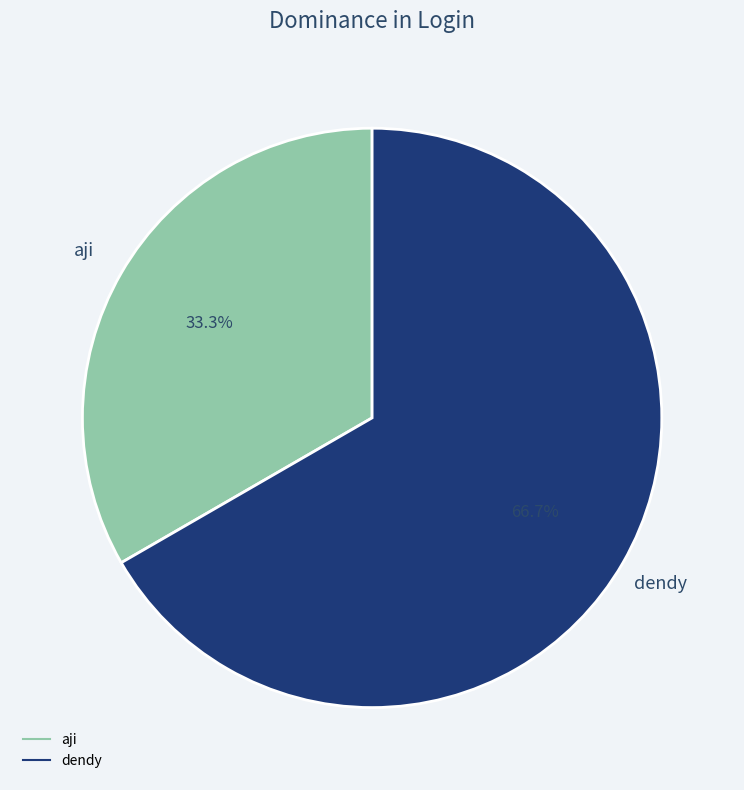

Which slice is the smallest?

aji